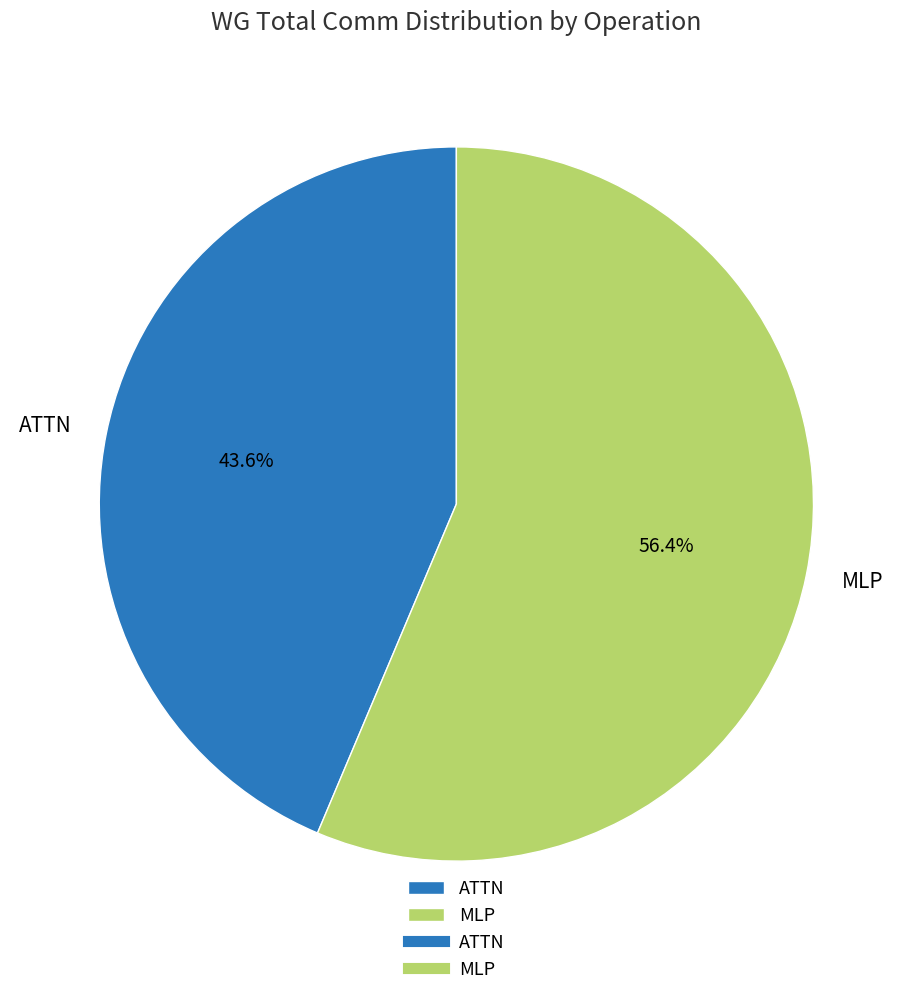

Is it true that MLP is 56% of the pie?

True